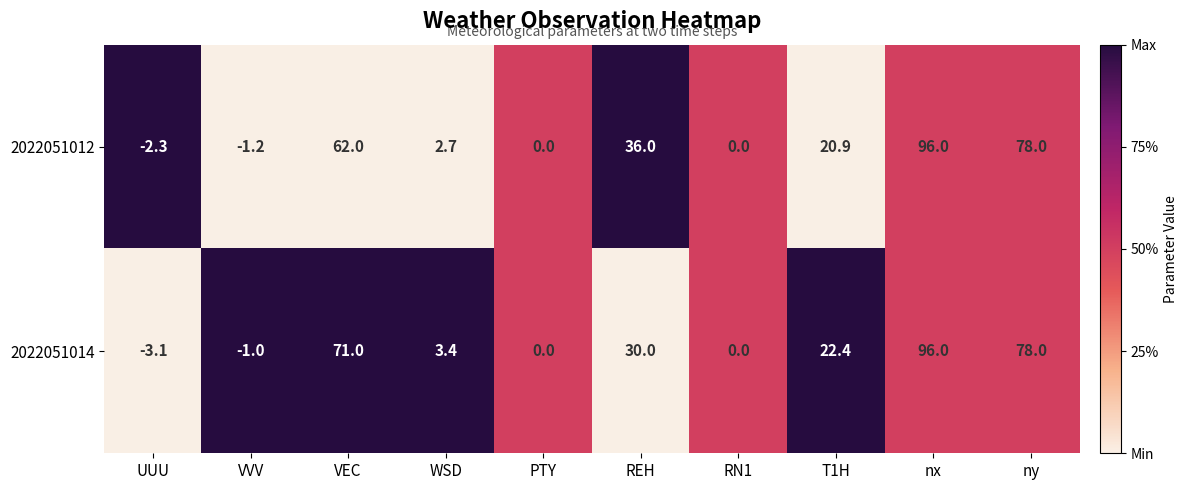

At which category is the sum across all series the highest?

nx